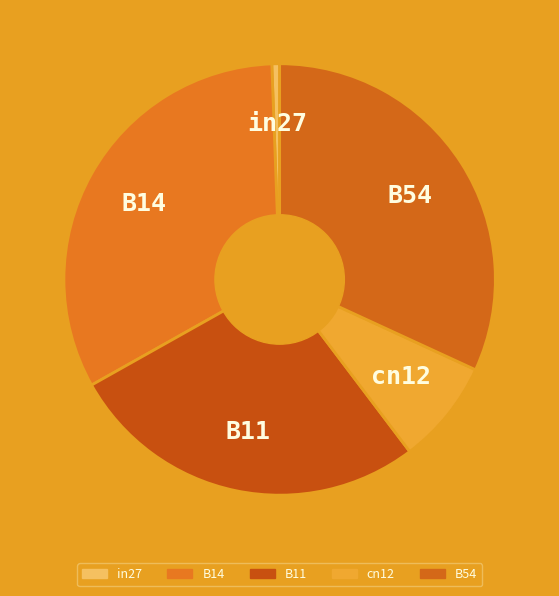

Which category has the biggest portion of the pie?

B14